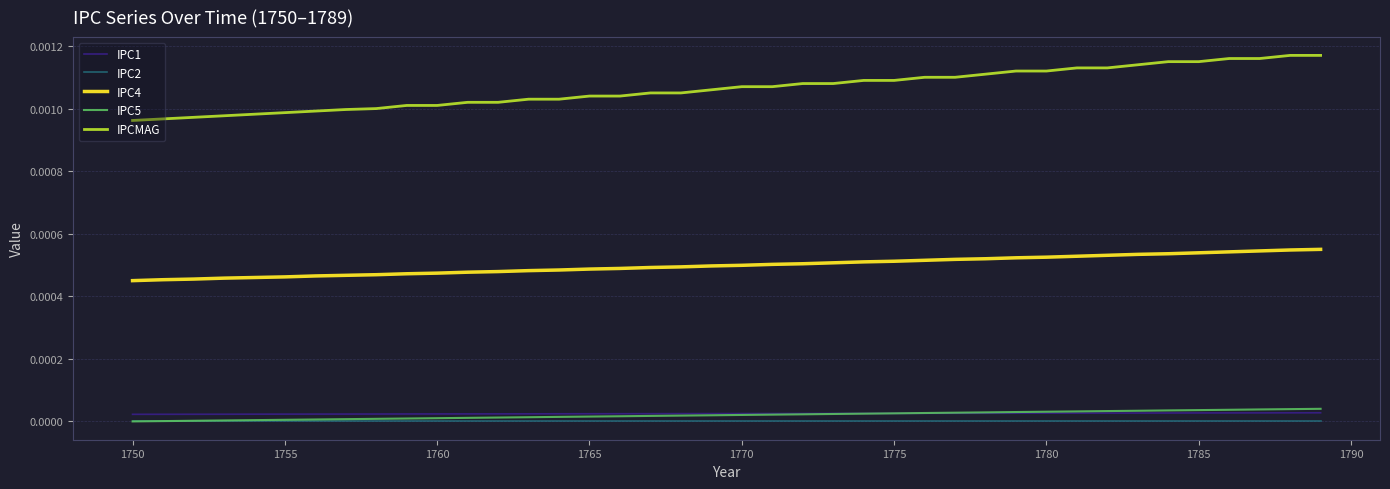

True or false: IPCMAG and IPC5 intersect in this chart.

False